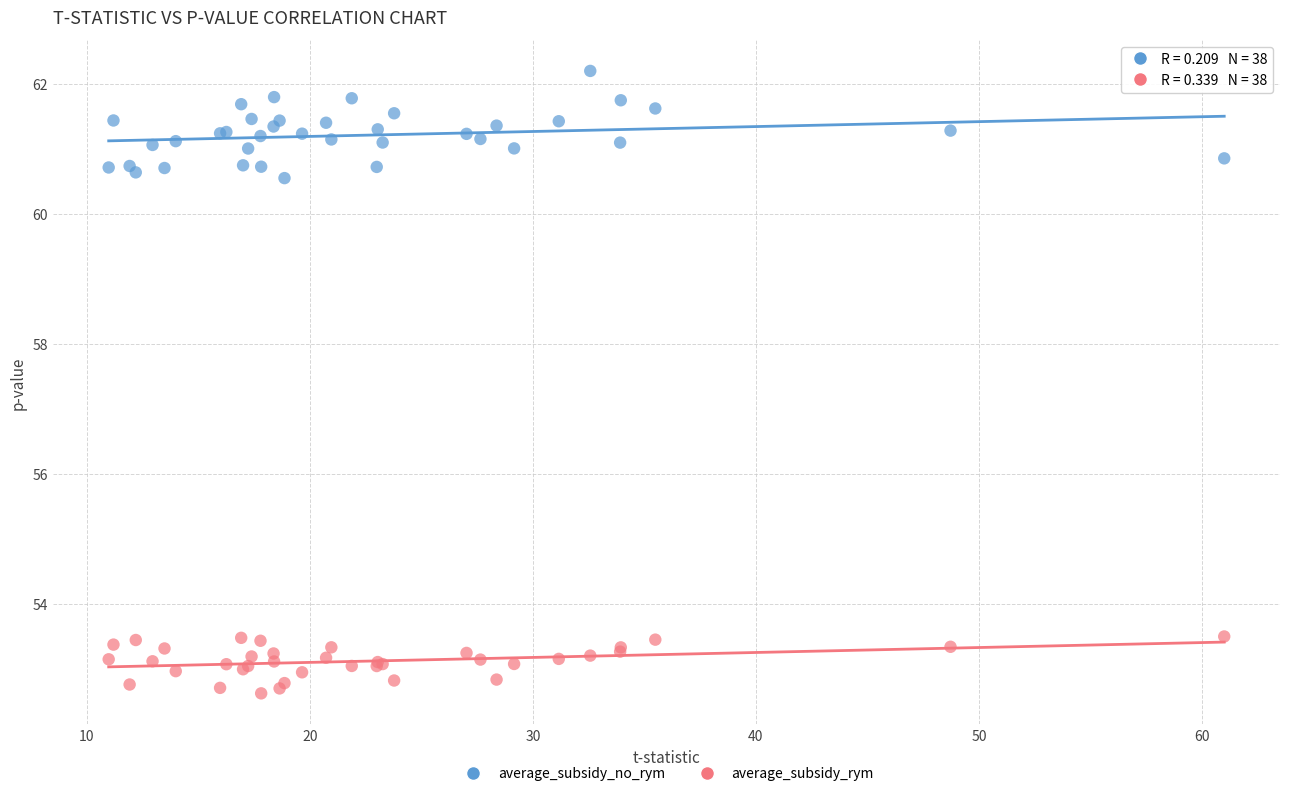

Which series has the largest Y range (max minus min)?

average_subsidy_no_rym